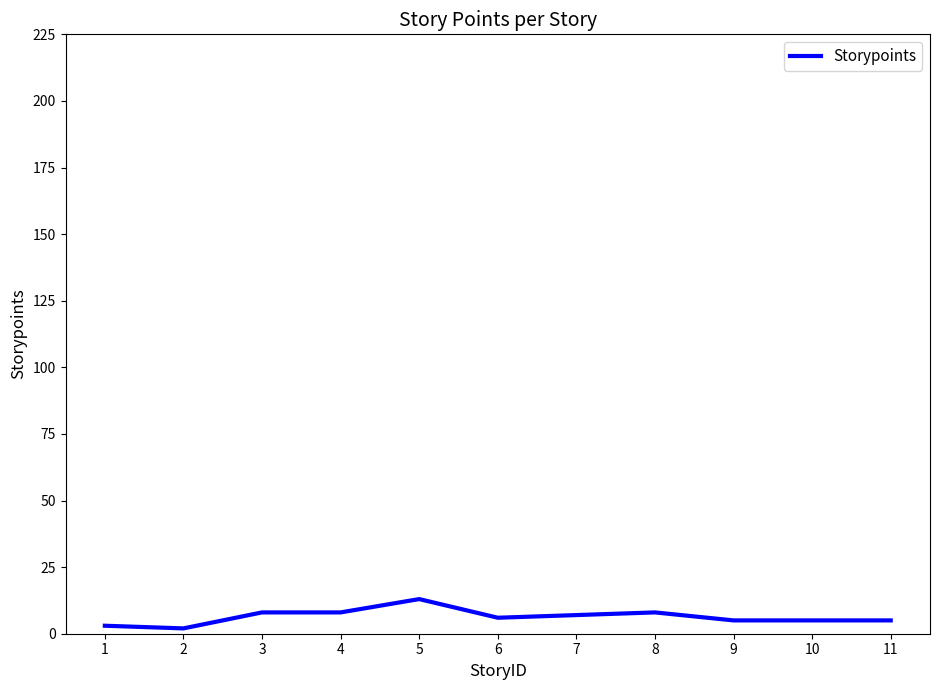

Is it true that the value at 9 is 5?

True